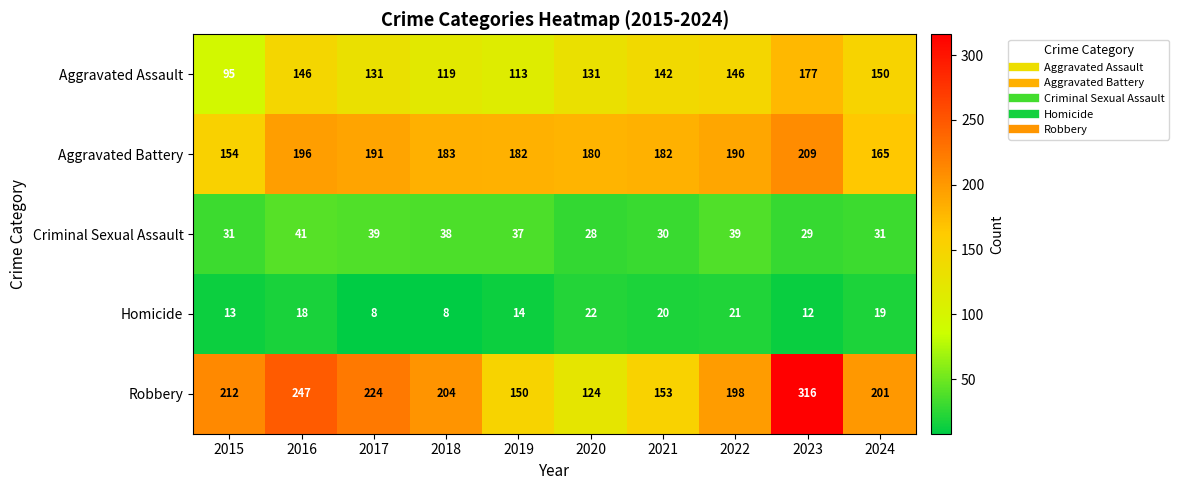

Which series has the largest range (max minus min)?

Robbery